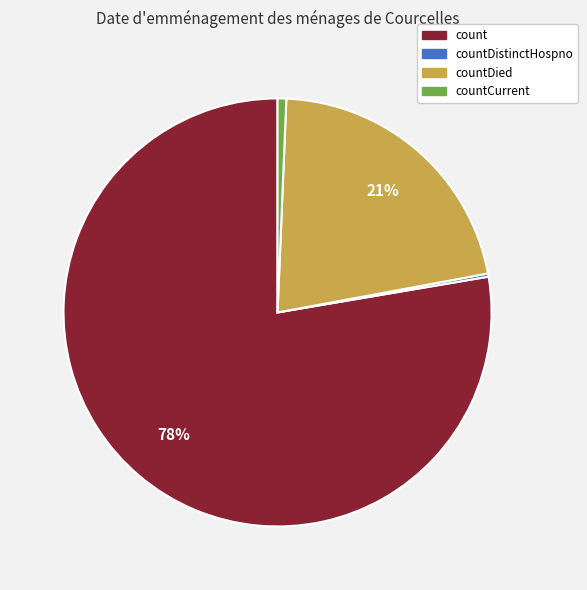

To the nearest percent, what is the average slice percentage?

25%